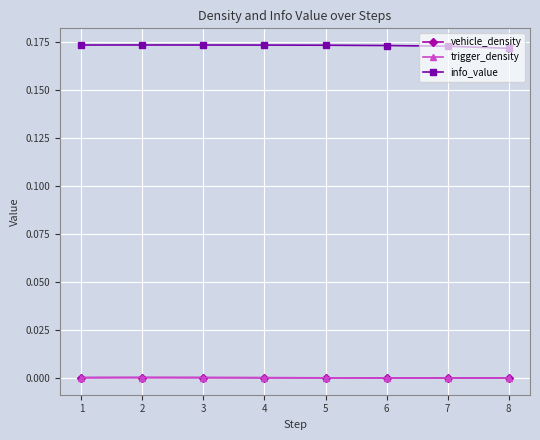

True or false: trigger_density has more than 0 points higher than both neighbors.

True